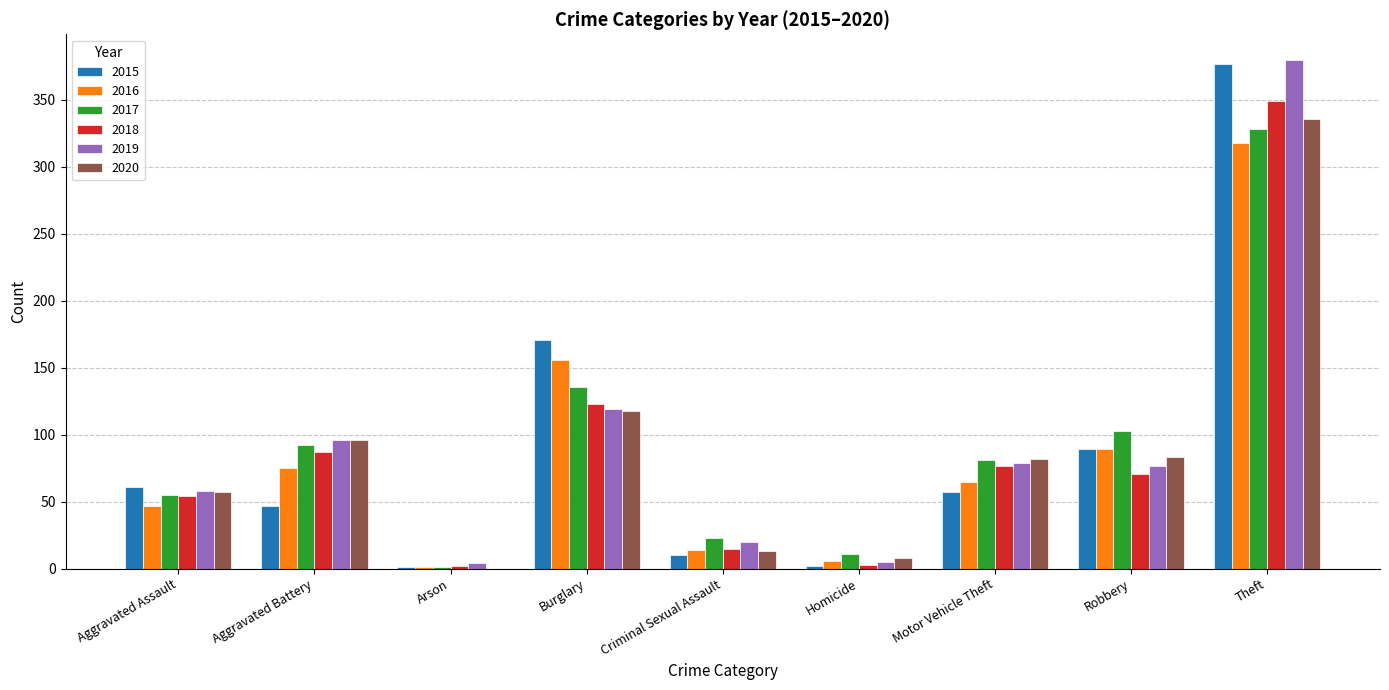

Between Criminal Sexual Assault and Motor Vehicle Theft, which series saw the biggest shift?

2020